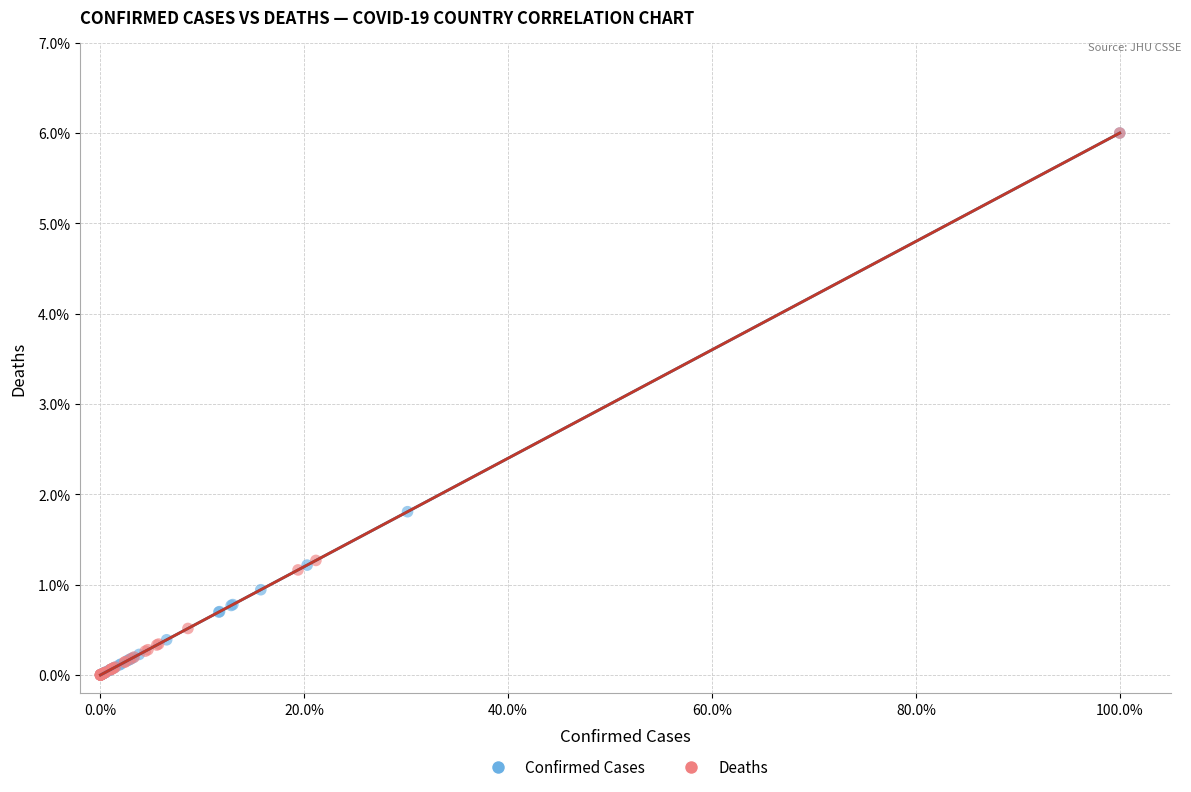

Which series has the largest Y range (max minus min)?

Deaths